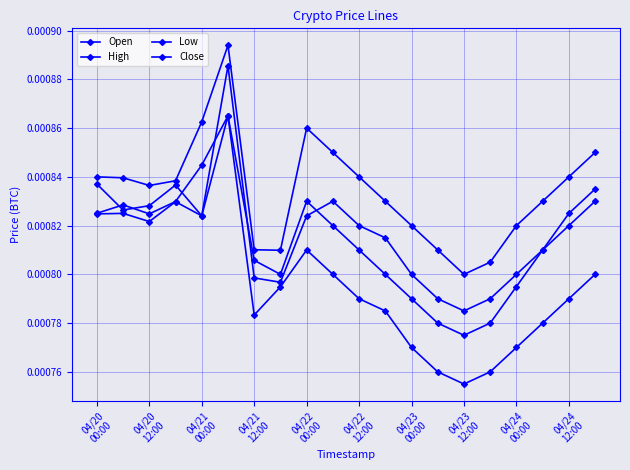

Is this an area chart (filled region under the line)?

No